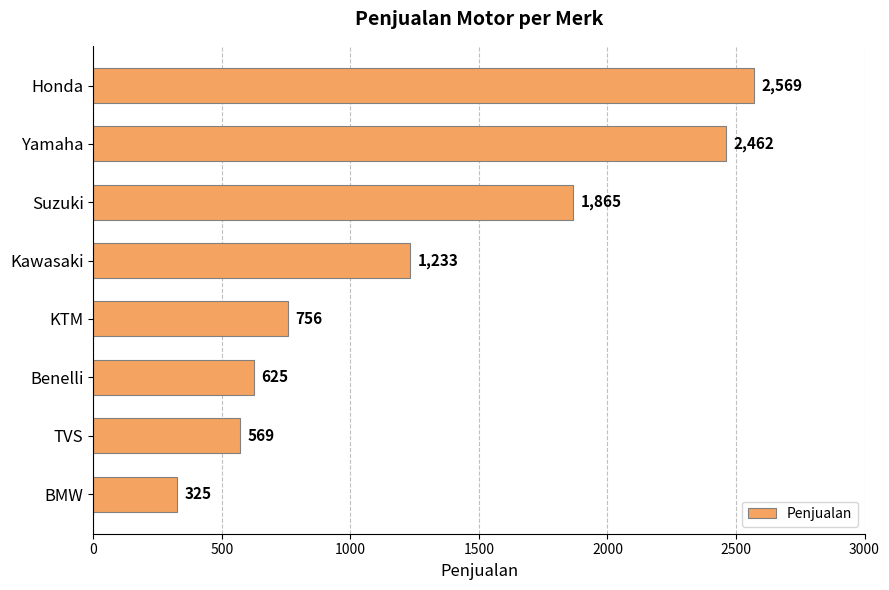

What is the greatest value displayed?

2569